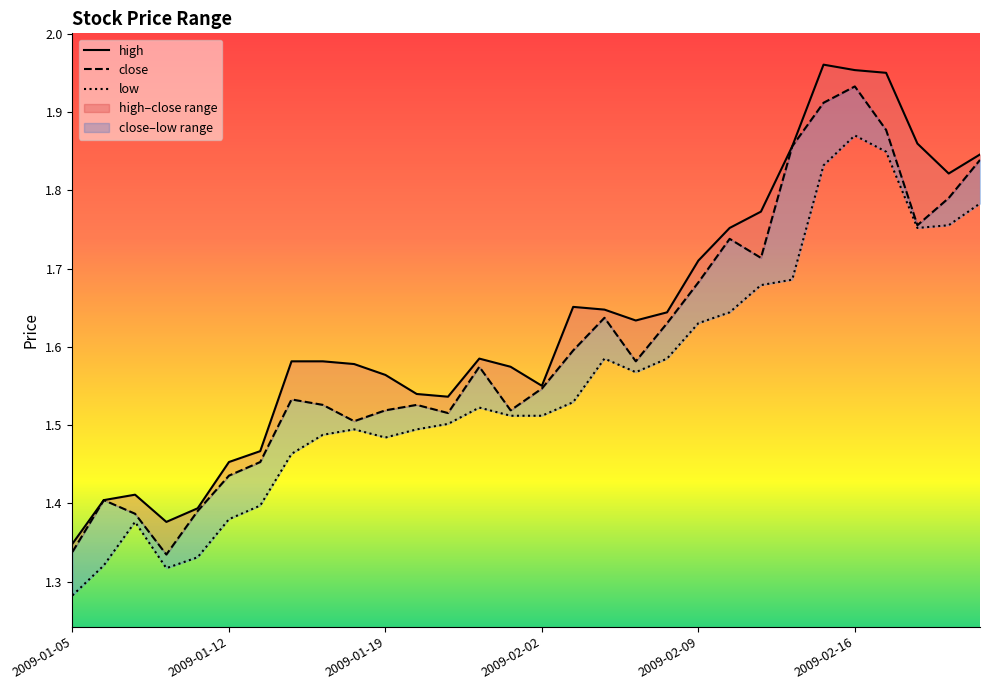

Which category has the lowest value in the high series?

2009-01-05